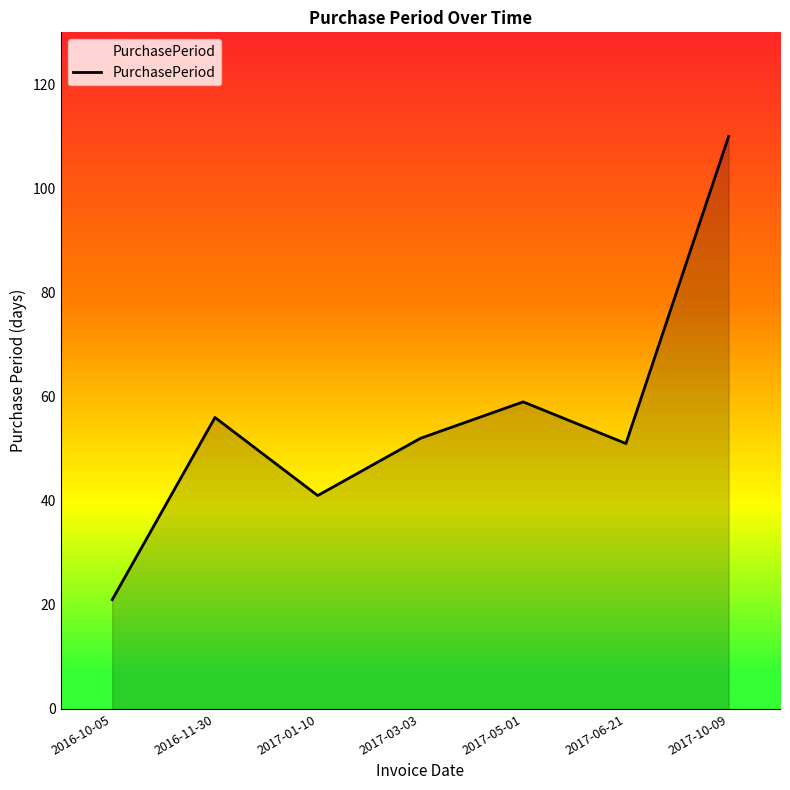

What is the difference between the second highest and second lowest values?

18